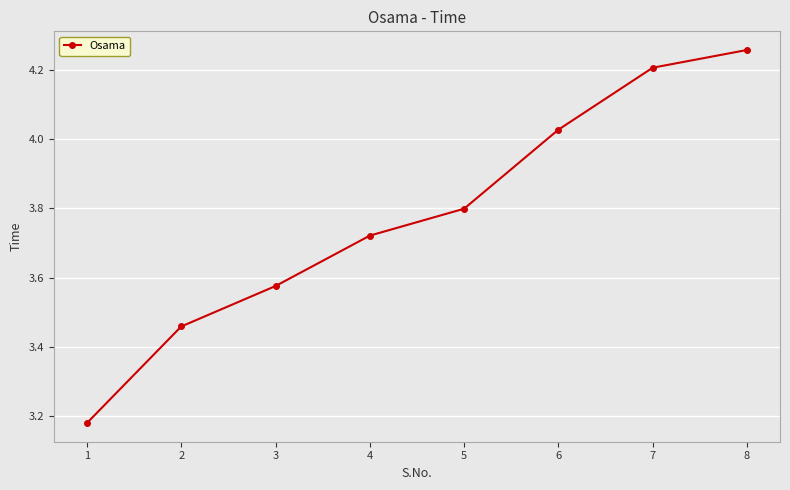

At which category does the chart reach its minimum across all series?

1